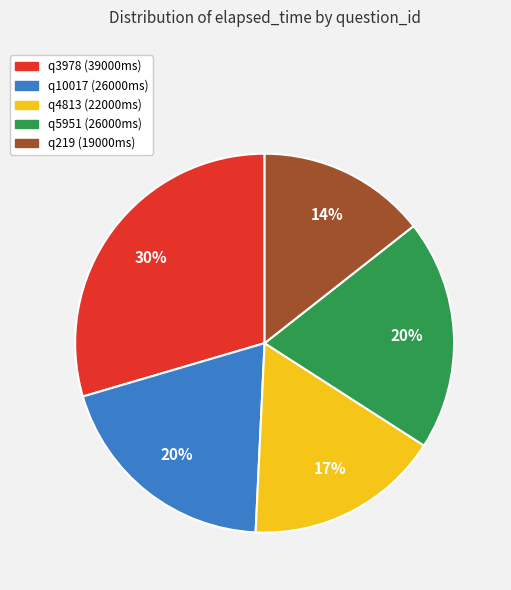

What is the ratio of the value at q10017 to the value at q3978?

0.7